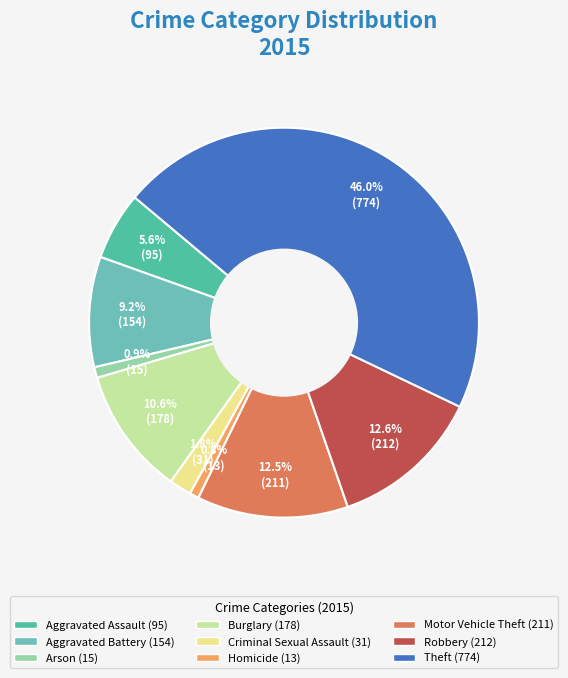

Is the sum of Robbery and Motor Vehicle Theft greater than half?

No